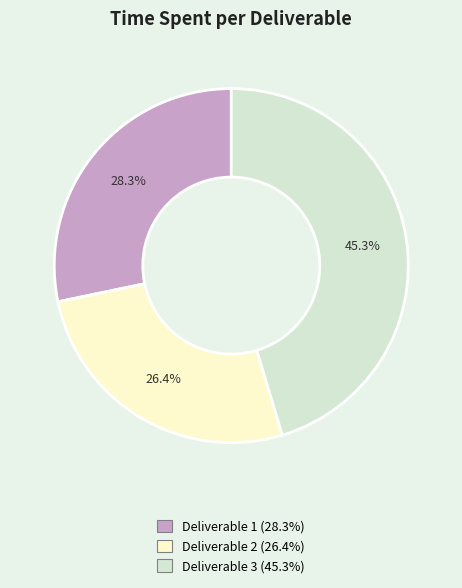

Combined, do Deliverable 1 and Deliverable 2 account for over 50%?

Yes